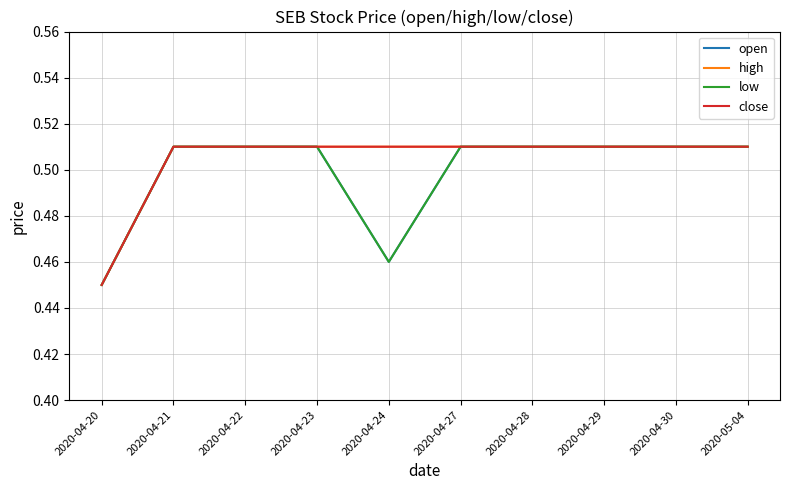

What is the sum of all low values?

5.0